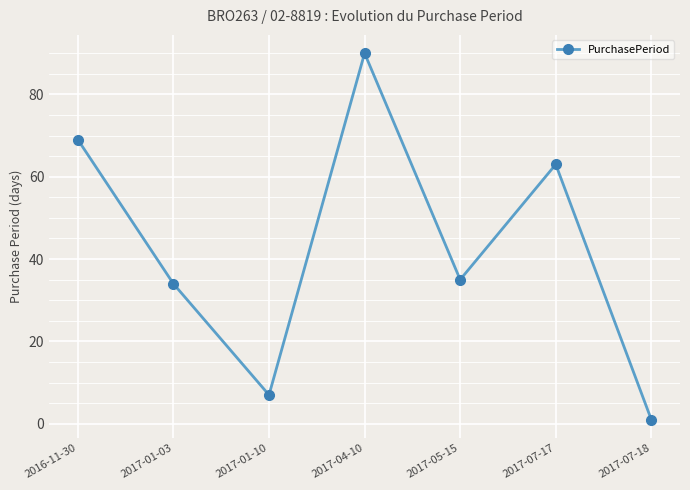

How many data points does each series have?

7